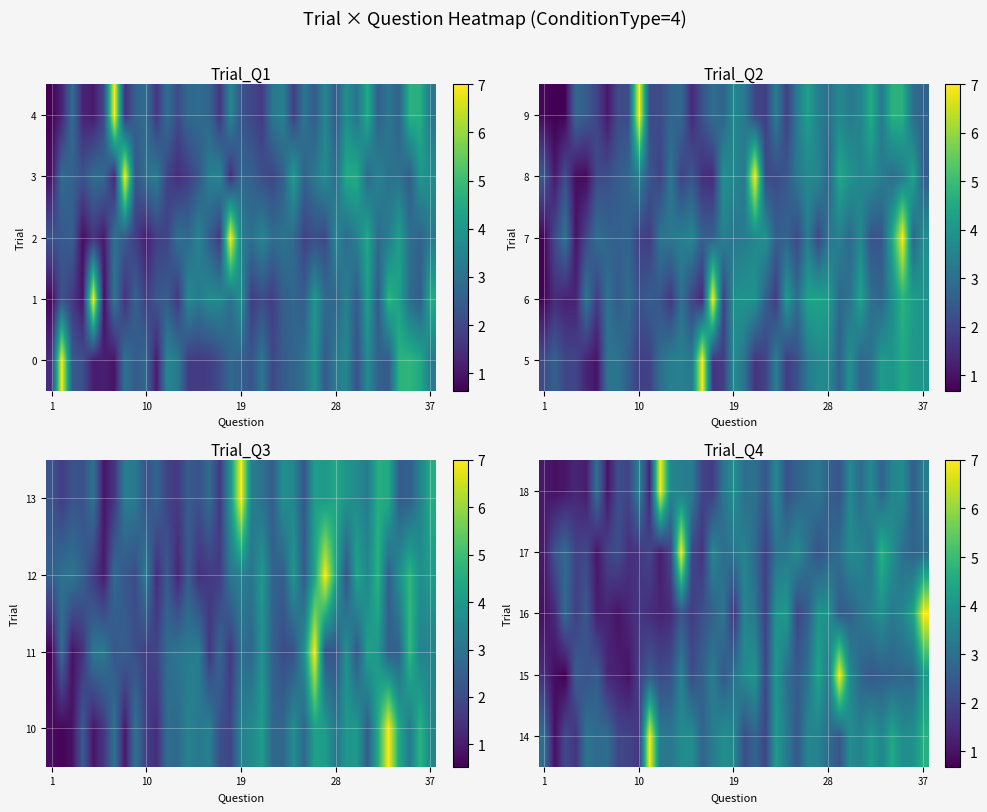

Reading left to right, what are all the values shown in this chart?

14: 3.0	0.9	2.1	1.6	3.1	2.9	2.9	2.1	2.0	1.7	7.0	3.3	3.2	3.7	3.8	2.7	3.3	3.8	3.6	2.2	2.7	2.0	4.1	3.3	2.4	3.6	3.5	2.9	2.3	3.8	3.5	4.2	3.6	4.5	3.8	3.8	4.7
15: 1.5	0.9	0.7	2.6	2.3	2.5	1.4	1.2	1.0	1.9	2.5	2.1	2.3	3.5	2.1	2.6	3.3	2.4	3.1	3.7	4.0	2.0	4.0	3.0	2.5	3.0	4.4	3.2	7.0	3.7	2.8	2.4	2.6	2.7	2.8	2.8	4.1
16: 1.0	1.4	2.9	1.9	2.4	1.2	1.3	1.0	1.4	1.7	1.5	1.3	1.5	2.4	1.8	2.2	2.6	3.2	1.6	3.6	3.2	1.9	3.9	4.1	2.0	2.6	4.0	3.9	2.5	2.6	3.1	3.4	3.8	3.3	3.5	4.3	7.0
17: 1.1	2.3	2.8	1.9	2.1	1.0	2.0	2.2	1.6	1.7	2.0	1.2	2.0	7.0	2.1	1.6	3.6	2.9	3.2	3.5	2.9	1.9	3.1	3.2	3.7	3.0	2.3	2.7	3.0	3.7	3.6	3.1	4.7	3.8	3.0	2.7	2.9
18: 1.1	1.0	1.1	1.4	1.2	3.0	1.0	2.2	2.0	3.5	1.3	7.0	3.6	3.4	3.3	2.0	1.8	3.1	3.8	2.9	3.0	2.4	3.6	2.2	2.6	3.0	3.2	2.6	2.3	3.6	2.9	3.7	2.7	3.5	3.7	2.6	3.3